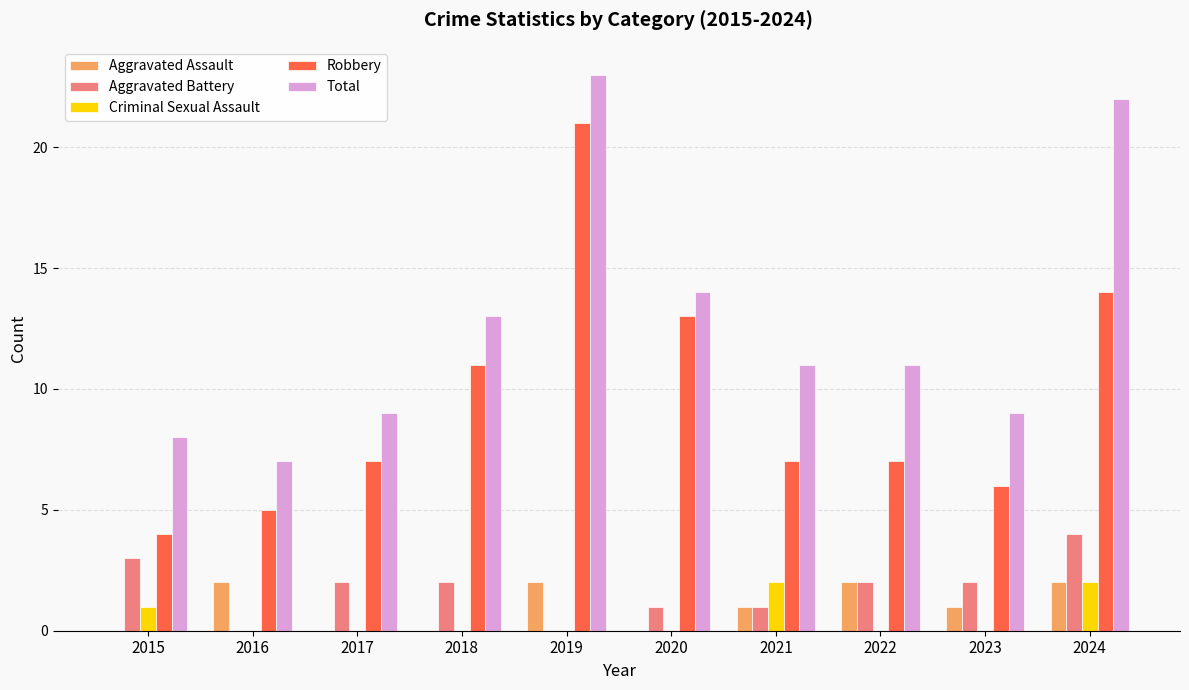

What is the sum of all Aggravated Battery values?

17